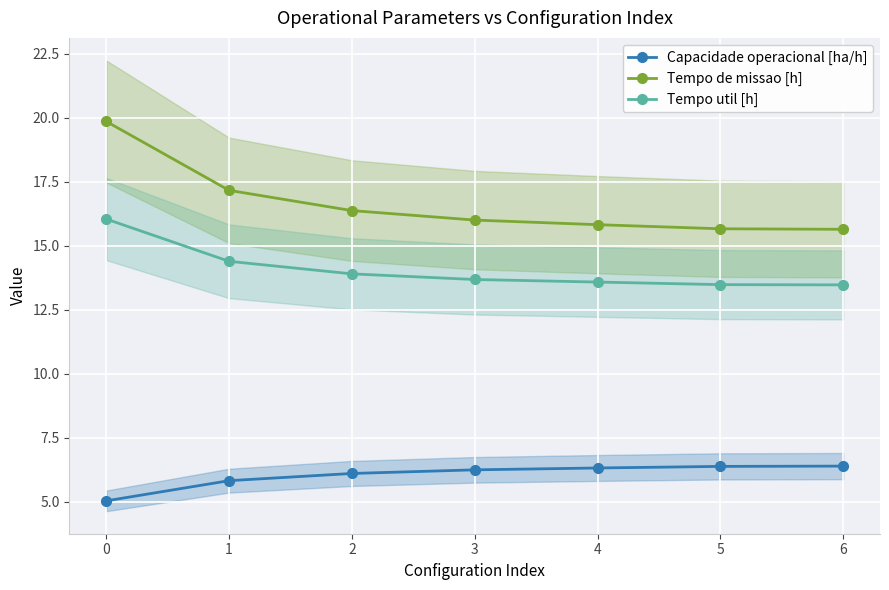

The value of Capacidade operacional [ha/h] at 5 is 3.1. True or false?

False